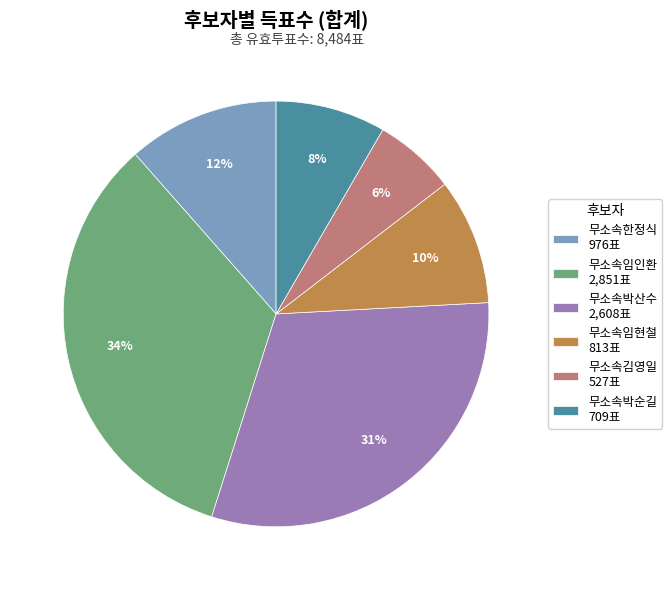

To the nearest percent, what is the difference between the 무소속박산수 2,608표 and 무소속임현철 813표 slice percentages?

21%